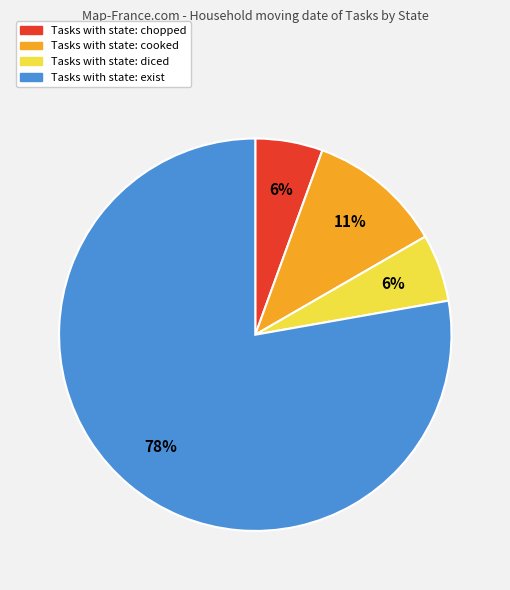

How many segments does this pie chart have?

4